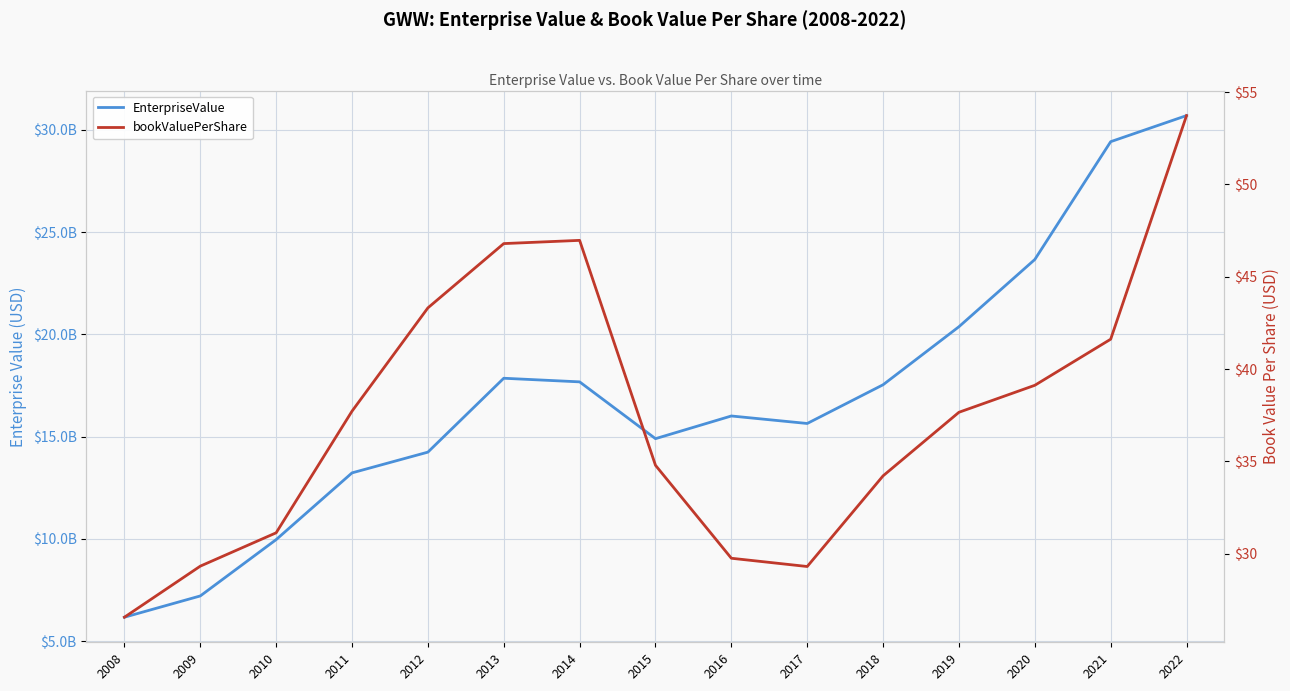

True or false: EnterpriseValue and bookValuePerShare intersect in this chart.

False